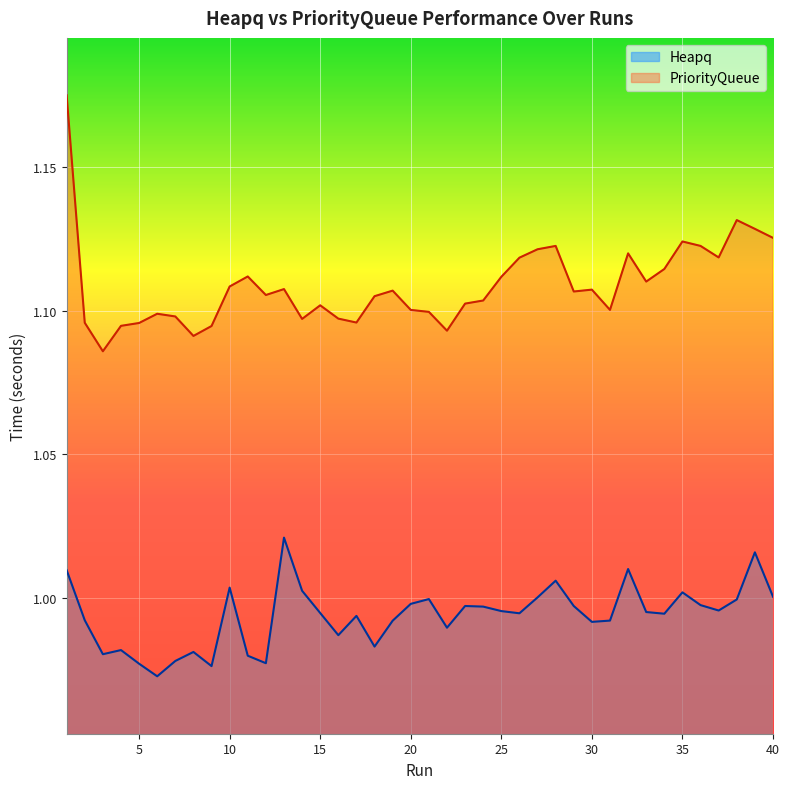

The Heapq series shows 1.0 at 8. True or false?

True